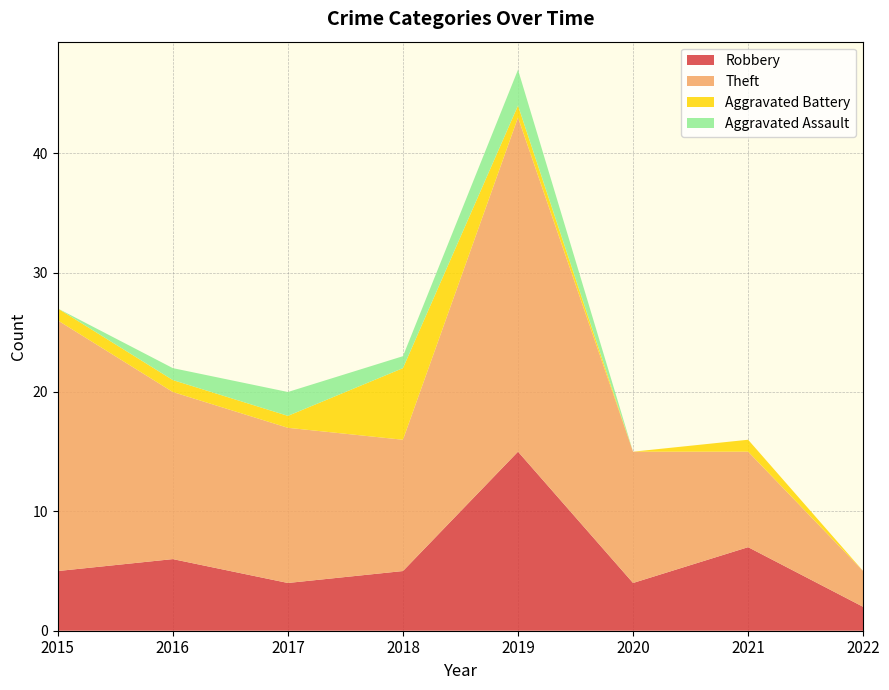

Reading left to right, extract all data points from this chart.

Robbery: 2015=5	2016=6	2017=4	2018=5	2019=15	2020=4	2021=7	2022=2
Theft: 2015=21	2016=14	2017=13	2018=11	2019=28	2020=11	2021=8	2022=3
Aggravated Battery: 2015=1	2016=1	2017=1	2018=6	2019=1	2020=0	2021=1	2022=0
Aggravated Assault: 2015=0	2016=1	2017=2	2018=1	2019=3	2020=0	2021=0	2022=0